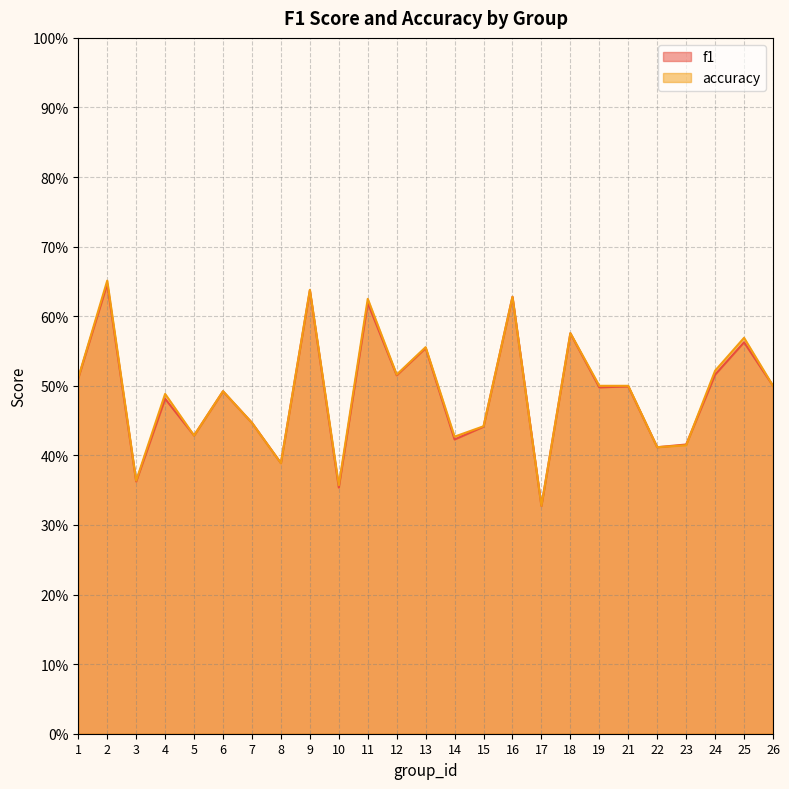

The value of f1 at 16 is 0.3. True or false?

False